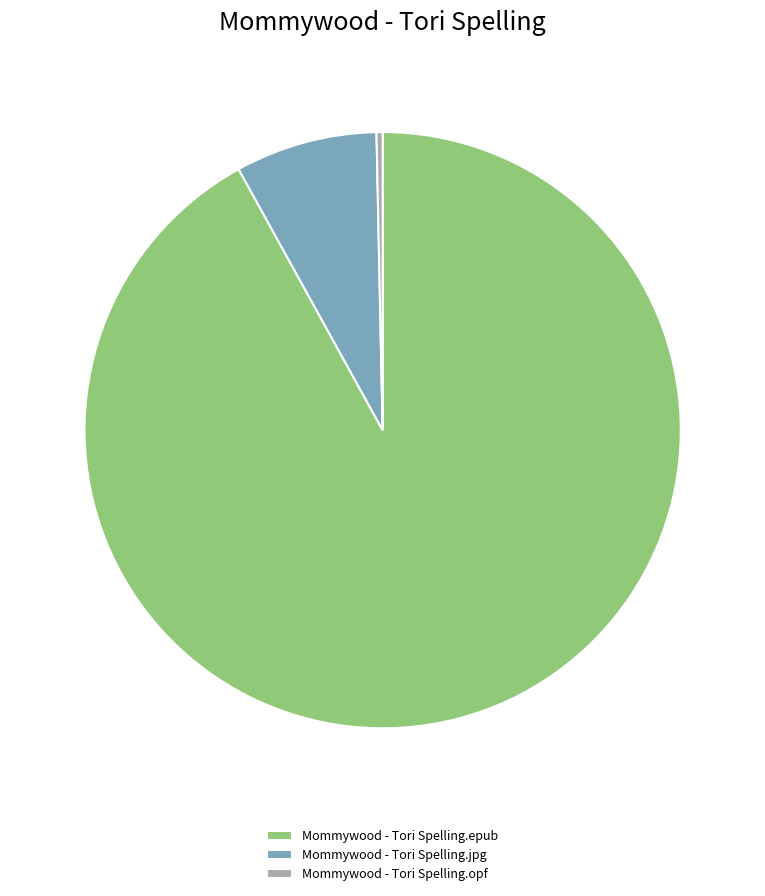

Is it true that Mommywood - Tori Spelling.jpg is 8% of the pie?

True